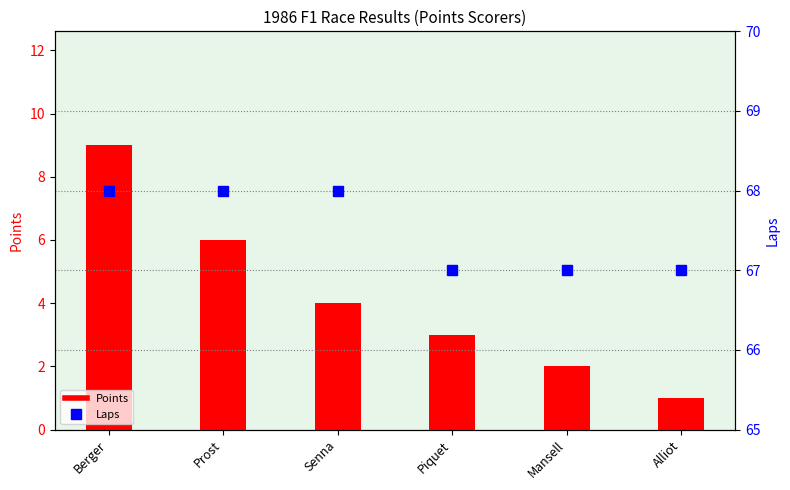

How many data points in Laps are less than 68?

3